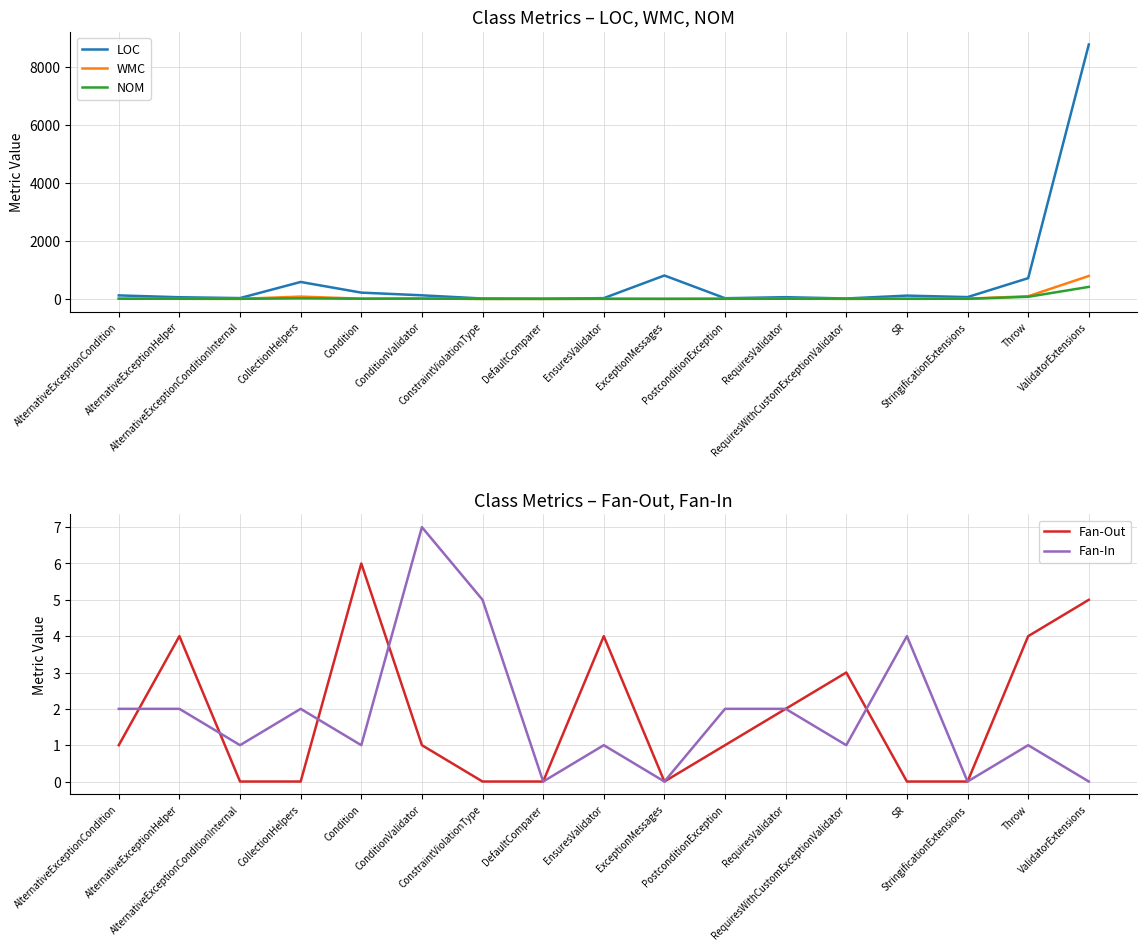

Is the value of WMC at RequiresWithCustomExceptionValidator greater than the value of Fan-Out at AlternativeExceptionCondition?

Yes